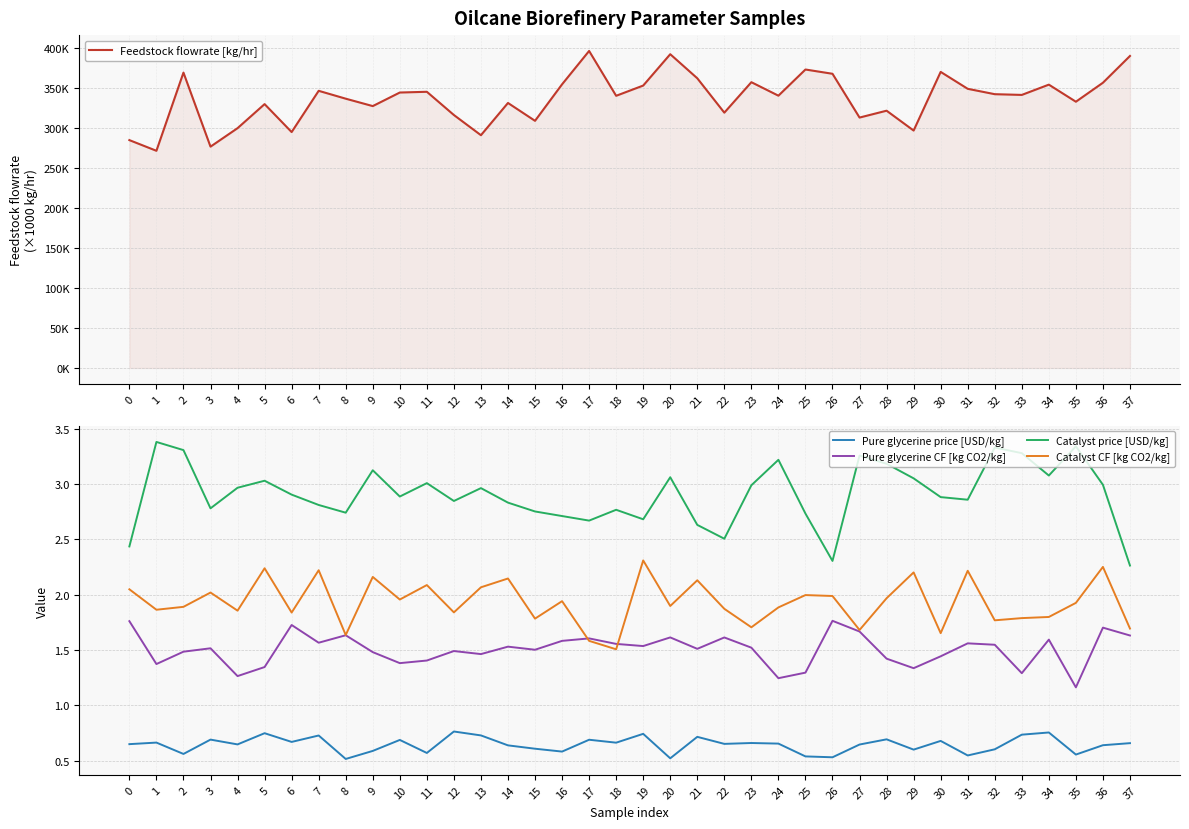

True or false: Catalyst CF [kg CO2/kg] has a value of 2.2 at 5.

True